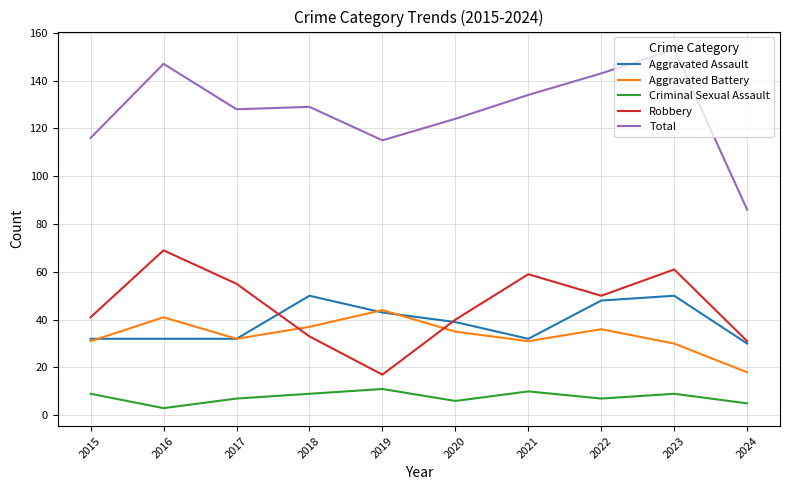

True or false: Robbery has a value of 27 at 2019.

False